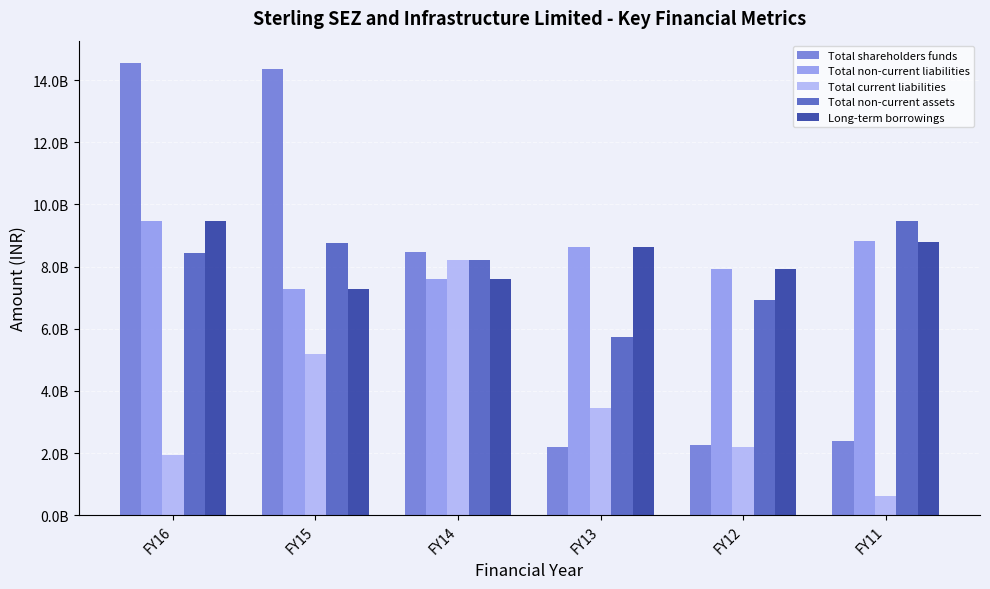

What are all the series names shown in the legend?

Total shareholders funds, Total non-current liabilities, Total current liabilities, Total non-current assets, Long-term borrowings